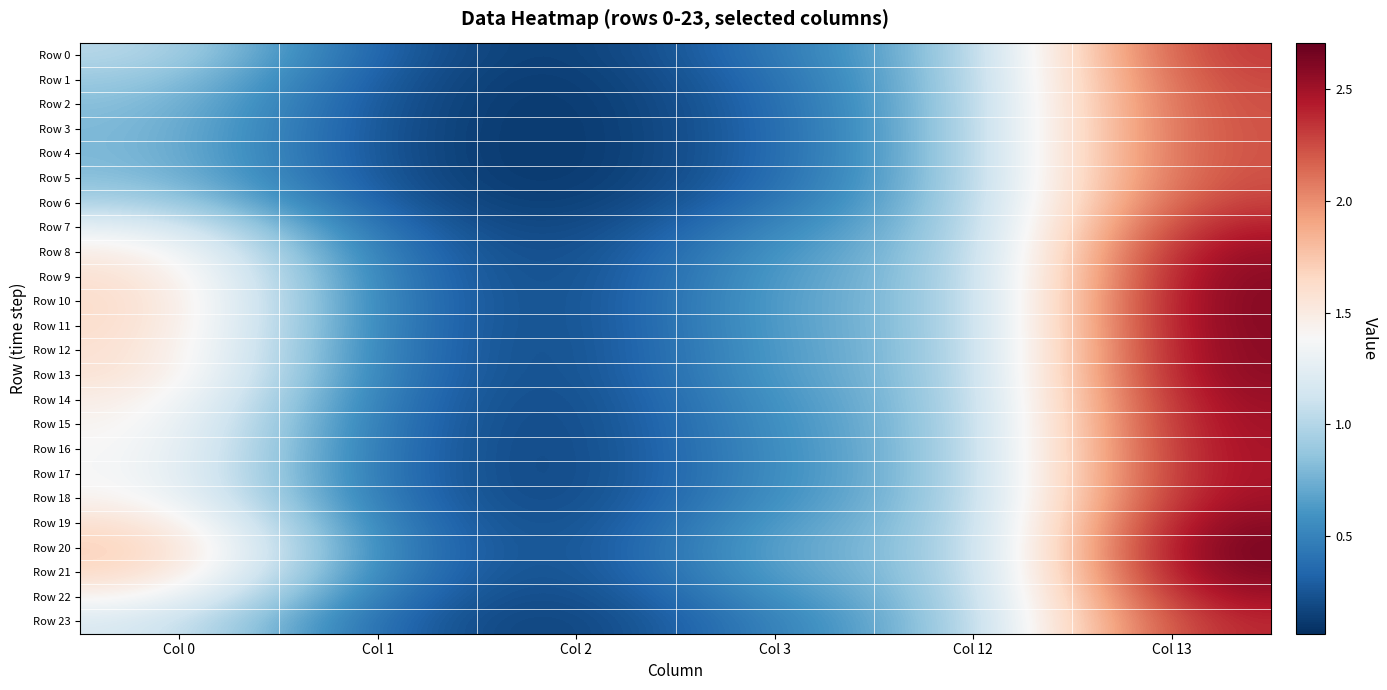

Reading right to left, what are all the values shown in this chart?

Row 0: Col 13=2.4	Col 12=0.9	Col 3=0.4	Col 2=0.1	Col 1=0.2	Col 0=1.0
Row 1: Col 13=2.3	Col 12=0.9	Col 3=0.4	Col 2=0.1	Col 1=0.2	Col 0=0.9
Row 2: Col 13=2.3	Col 12=0.9	Col 3=0.3	Col 2=0.1	Col 1=0.2	Col 0=0.8
Row 3: Col 13=2.3	Col 12=0.9	Col 3=0.3	Col 2=0.1	Col 1=0.2	Col 0=0.8
Row 4: Col 13=2.3	Col 12=0.9	Col 3=0.3	Col 2=0.1	Col 1=0.2	Col 0=0.8
Row 5: Col 13=2.3	Col 12=0.9	Col 3=0.3	Col 2=0.1	Col 1=0.2	Col 0=0.8
Row 6: Col 13=2.3	Col 12=0.9	Col 3=0.4	Col 2=0.1	Col 1=0.2	Col 0=1.0
Row 7: Col 13=2.5	Col 12=0.9	Col 3=0.5	Col 2=0.1	Col 1=0.3	Col 0=1.3
Row 8: Col 13=2.6	Col 12=0.8	Col 3=0.6	Col 2=0.1	Col 1=0.4	Col 0=1.5
Row 9: Col 13=2.6	Col 12=0.8	Col 3=0.7	Col 2=0.1	Col 1=0.4	Col 0=1.6
Row 10: Col 13=2.7	Col 12=0.8	Col 3=0.7	Col 2=0.1	Col 1=0.4	Col 0=1.7
Row 11: Col 13=2.7	Col 12=0.8	Col 3=0.7	Col 2=0.1	Col 1=0.4	Col 0=1.7
Row 12: Col 13=2.6	Col 12=0.8	Col 3=0.7	Col 2=0.1	Col 1=0.4	Col 0=1.6
Row 13: Col 13=2.6	Col 12=0.8	Col 3=0.7	Col 2=0.1	Col 1=0.4	Col 0=1.6
Row 14: Col 13=2.6	Col 12=0.8	Col 3=0.6	Col 2=0.1	Col 1=0.4	Col 0=1.5
Row 15: Col 13=2.6	Col 12=0.8	Col 3=0.6	Col 2=0.1	Col 1=0.4	Col 0=1.5
Row 16: Col 13=2.5	Col 12=0.8	Col 3=0.6	Col 2=0.1	Col 1=0.3	Col 0=1.4
Row 17: Col 13=2.5	Col 12=0.9	Col 3=0.6	Col 2=0.1	Col 1=0.3	Col 0=1.4
Row 18: Col 13=2.6	Col 12=0.8	Col 3=0.6	Col 2=0.1	Col 1=0.4	Col 0=1.5
Row 19: Col 13=2.6	Col 12=0.8	Col 3=0.7	Col 2=0.1	Col 1=0.4	Col 0=1.6
Row 20: Col 13=2.7	Col 12=0.8	Col 3=0.7	Col 2=0.1	Col 1=0.4	Col 0=1.7
Row 21: Col 13=2.7	Col 12=0.8	Col 3=0.7	Col 2=0.1	Col 1=0.4	Col 0=1.7
Row 22: Col 13=2.6	Col 12=0.8	Col 3=0.6	Col 2=0.1	Col 1=0.4	Col 0=1.5
Row 23: Col 13=2.4	Col 12=0.9	Col 3=0.5	Col 2=0.1	Col 1=0.3	Col 0=1.2